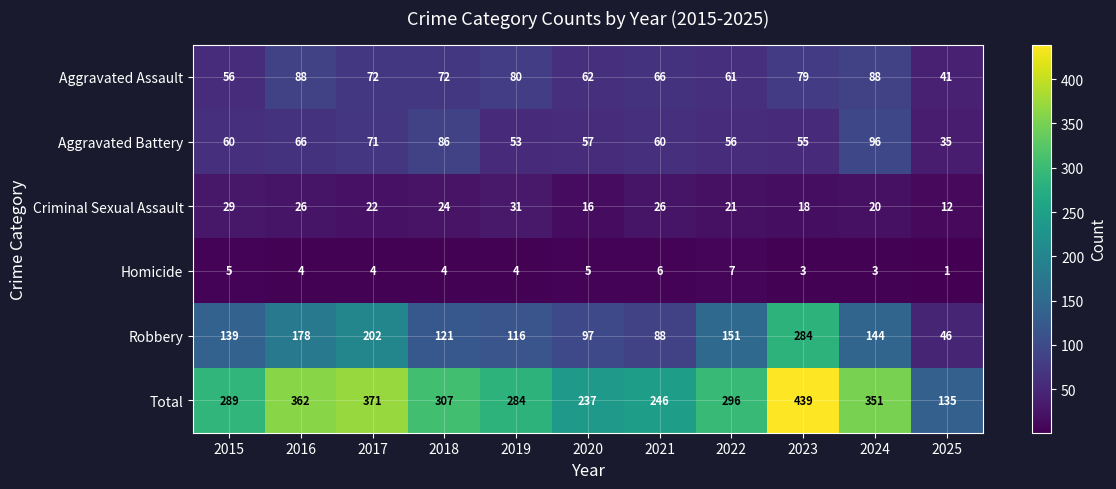

At how many categories does at least one series exceed 369?

2